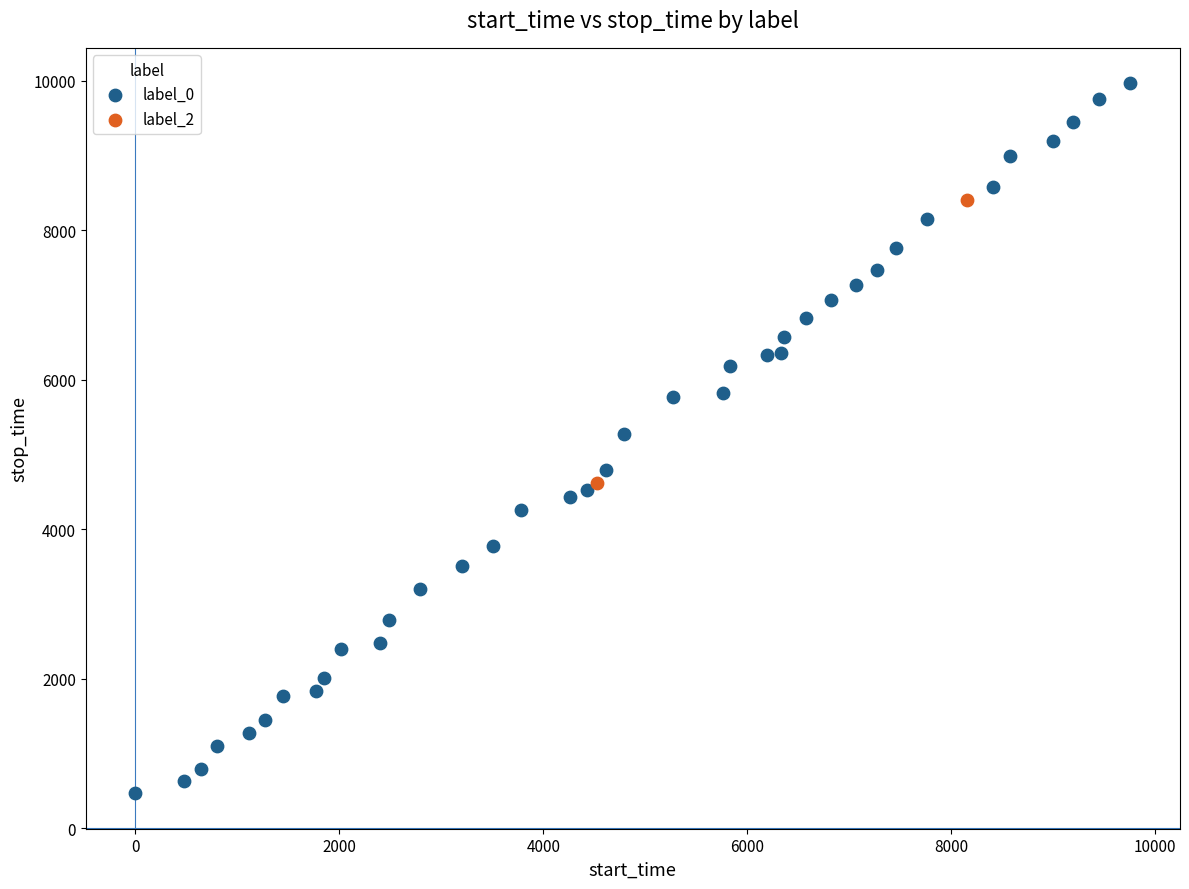

What are all the series names shown in the legend?

label_0, label_2